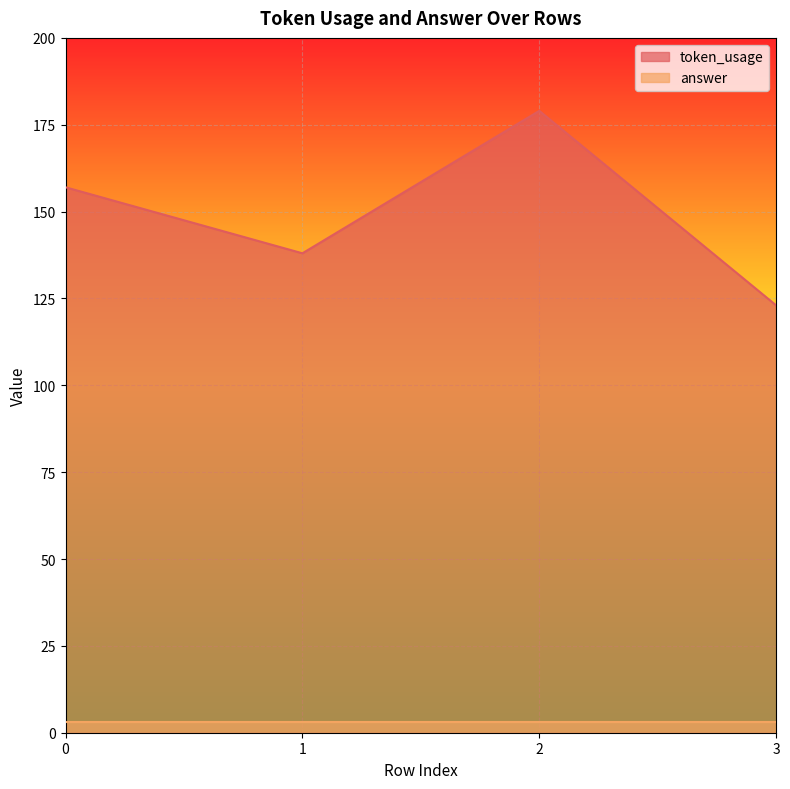

True or false: the data shows 157 at 0.

True